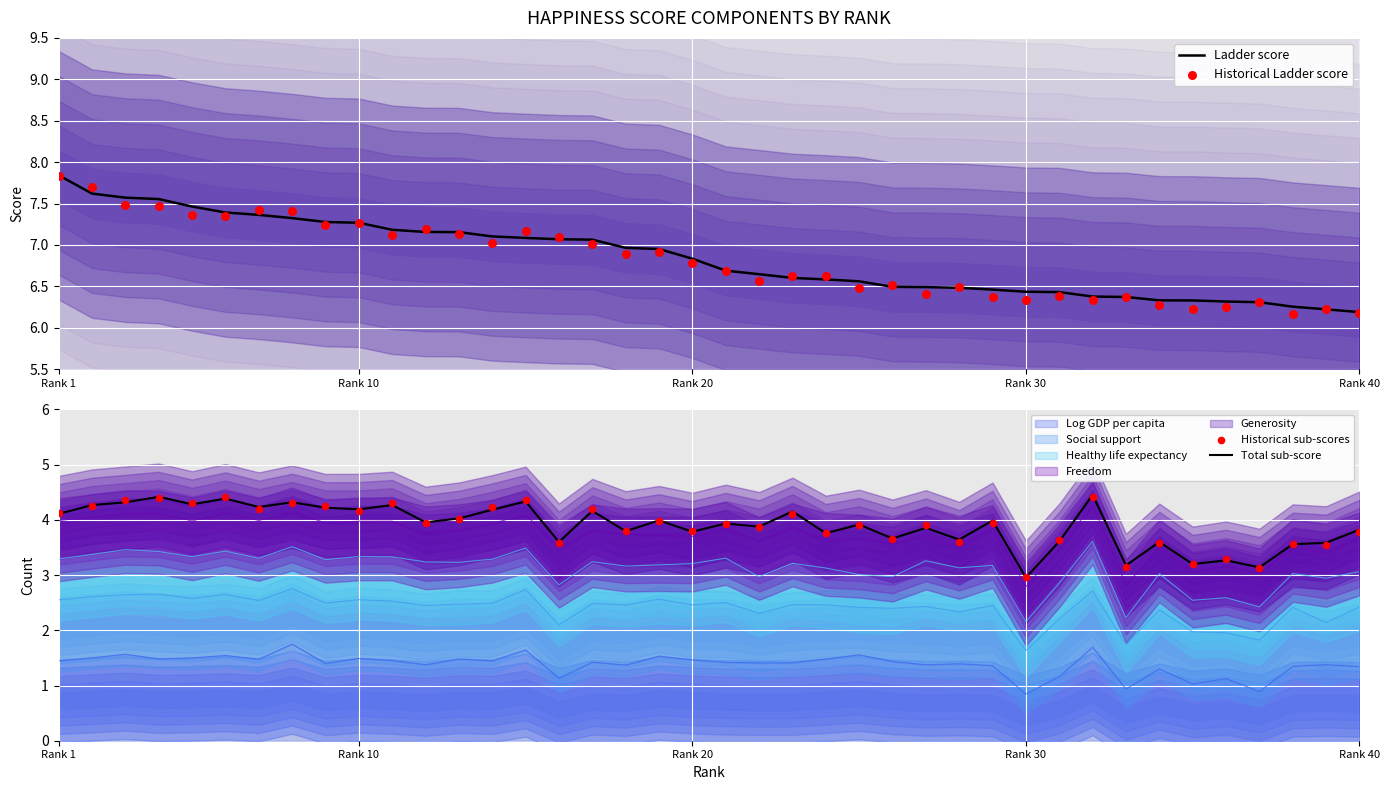

What is the total value across all series at 7?

23.4